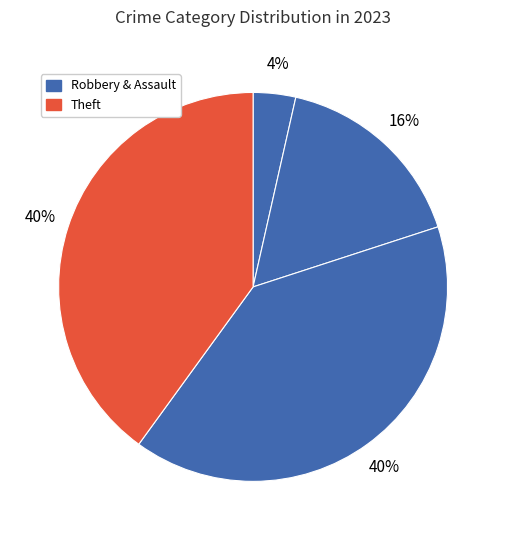

Count the number of slices in the pie.

4